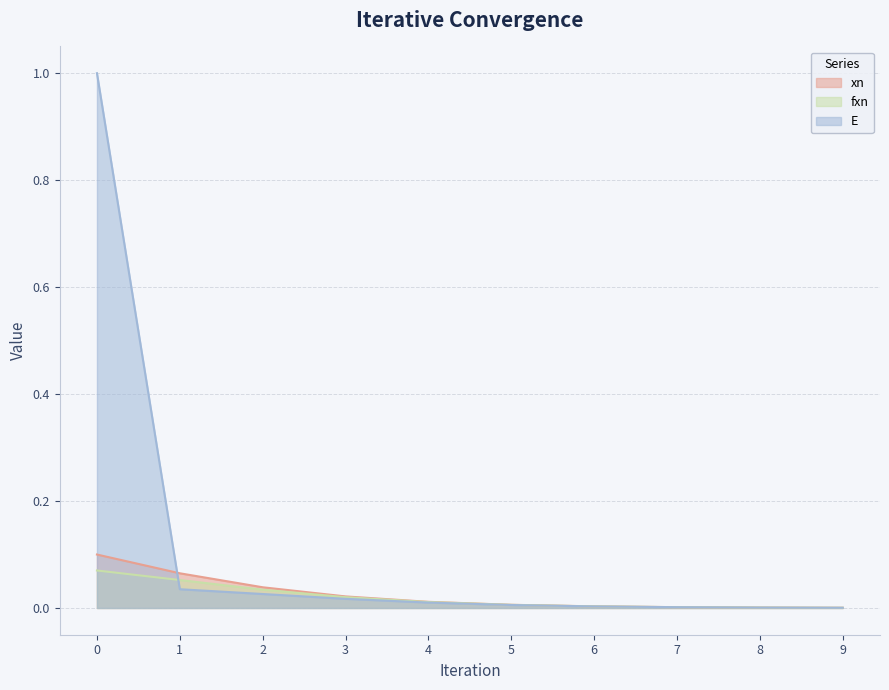

Reading left to right, what are all the values shown in this chart?

xn: 0.1	0.1	0.0	0.0	0.0	0.0	0.0	0.0	0.0	0.0
fxn: 0.1	0.1	0.0	0.0	0.0	0.0	0.0	0.0	0.0	0.0
E: 1.0	0.0	0.0	0.0	0.0	0.0	0.0	0.0	0.0	0.0